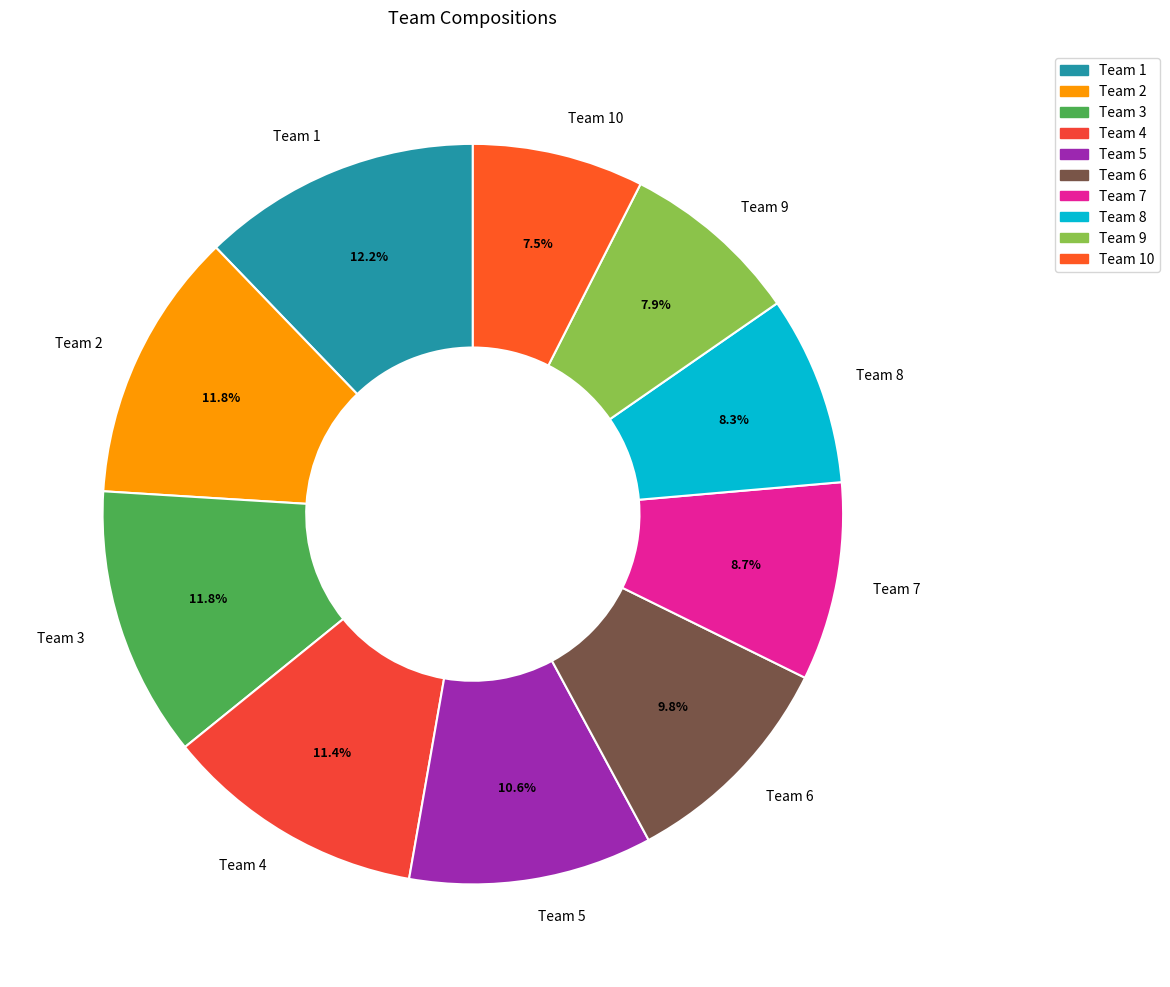

To the nearest percent, what is the average slice percentage?

10%